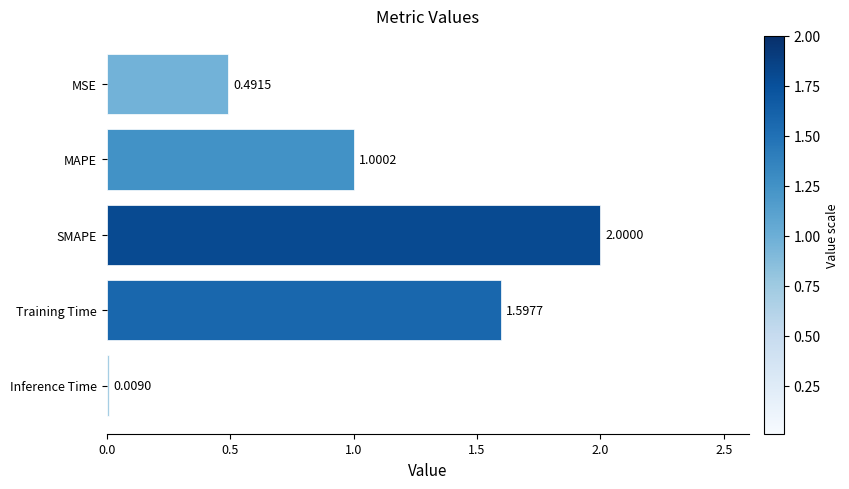

What is the difference between the maximum and second lowest values?

1.5